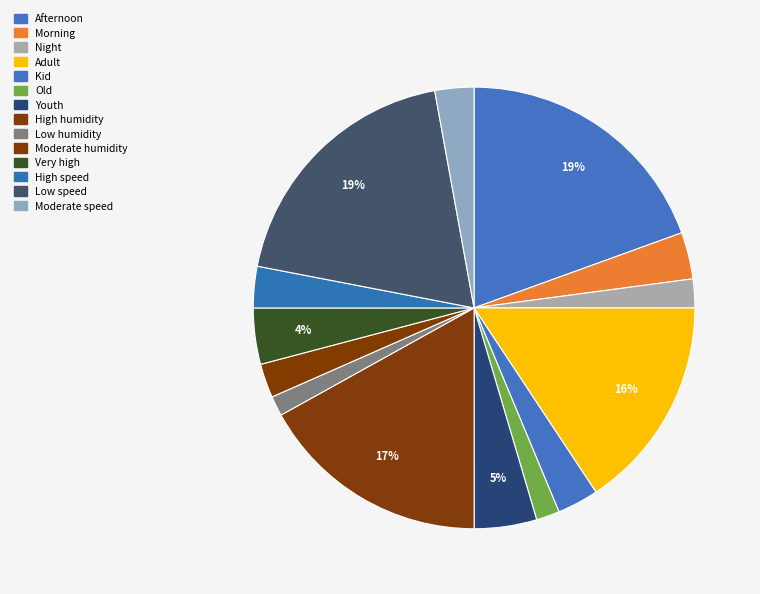

Does any single category account for the majority?

No